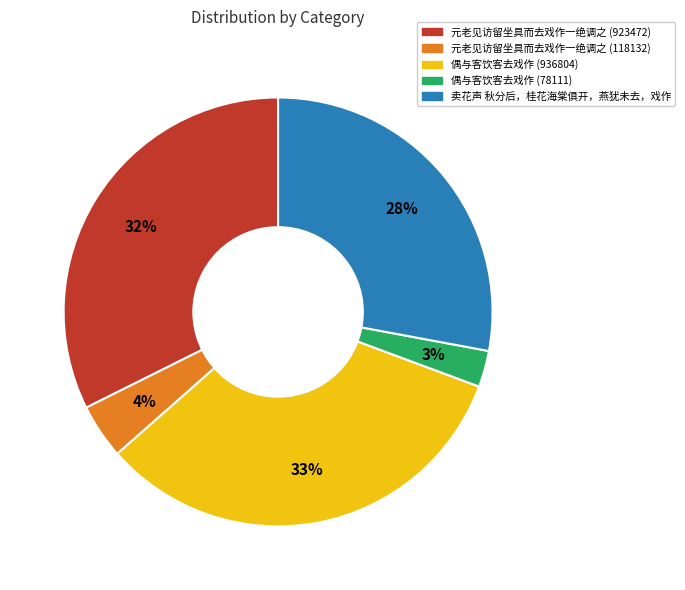

To the nearest percent, what portion does 元老见访留坐具而去戏作一绝调之 (118132) represent?

4%